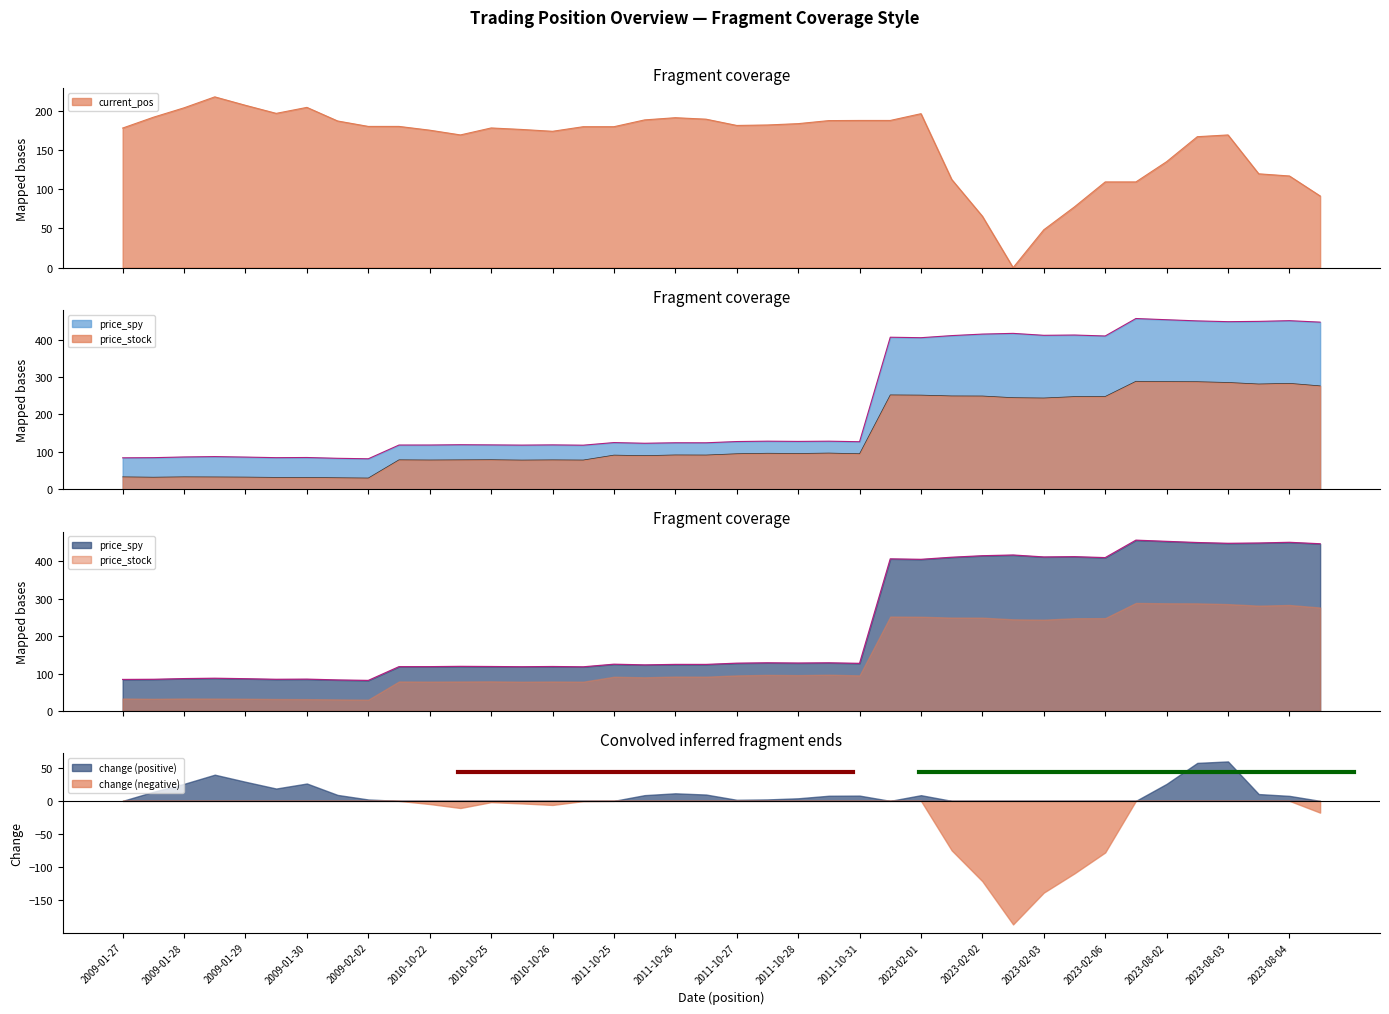

True or false: current_pos has a value of 149.1 at 2023-08-01.

False